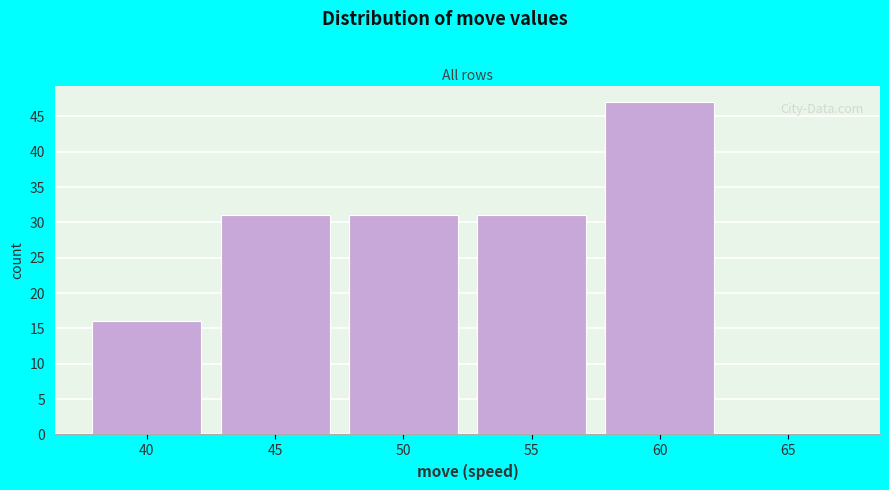

Reading right to left, what are all the values shown in this chart?

65=0	60=47	55=31	50=31	45=31	40=16